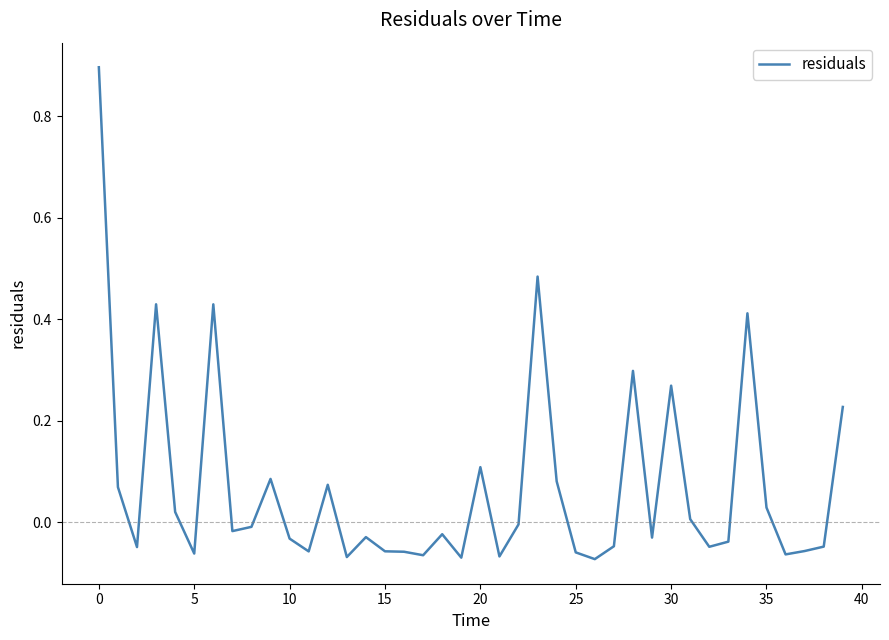

Does the chart display data point markers on the line(s)?

No